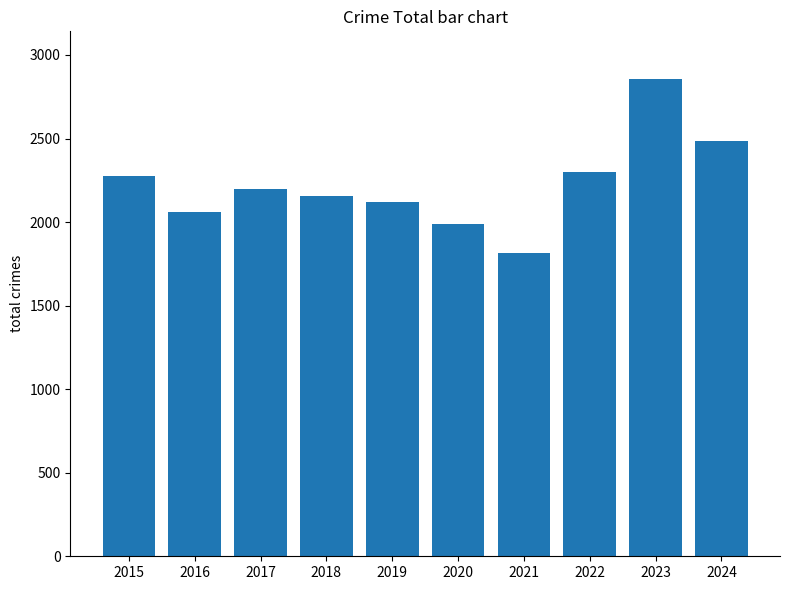

How many values are below 2196?

5